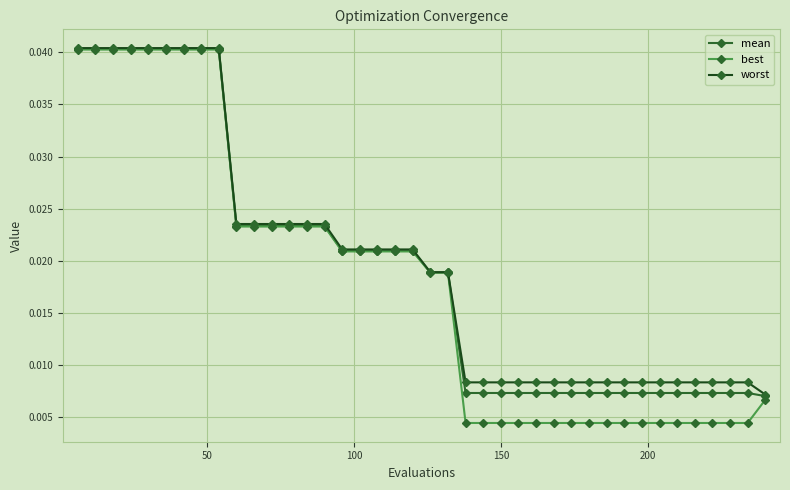

At how many categories does at least one series exceed 0?

40